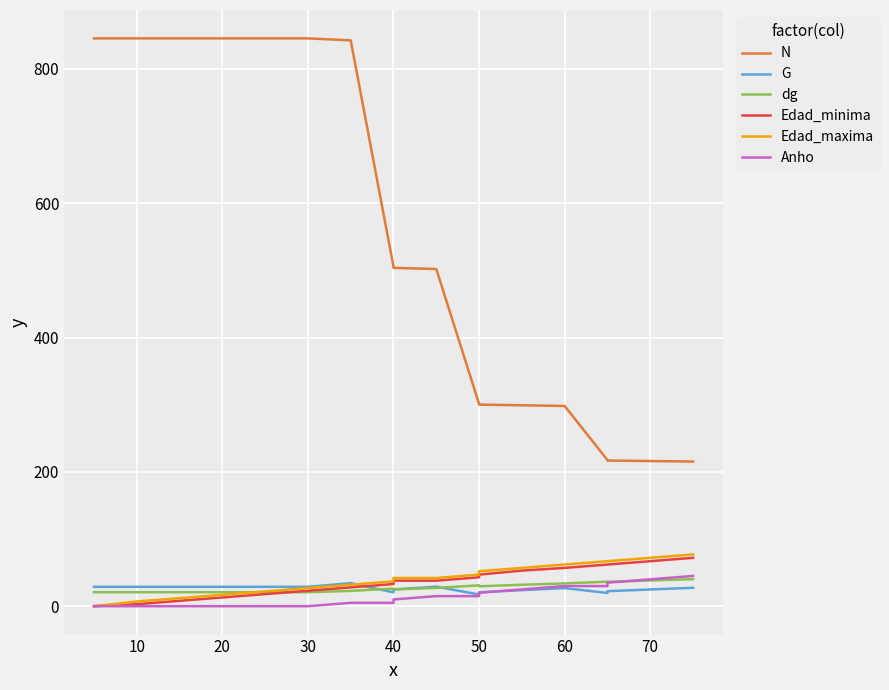

Is this an area chart (filled region under the line)?

No